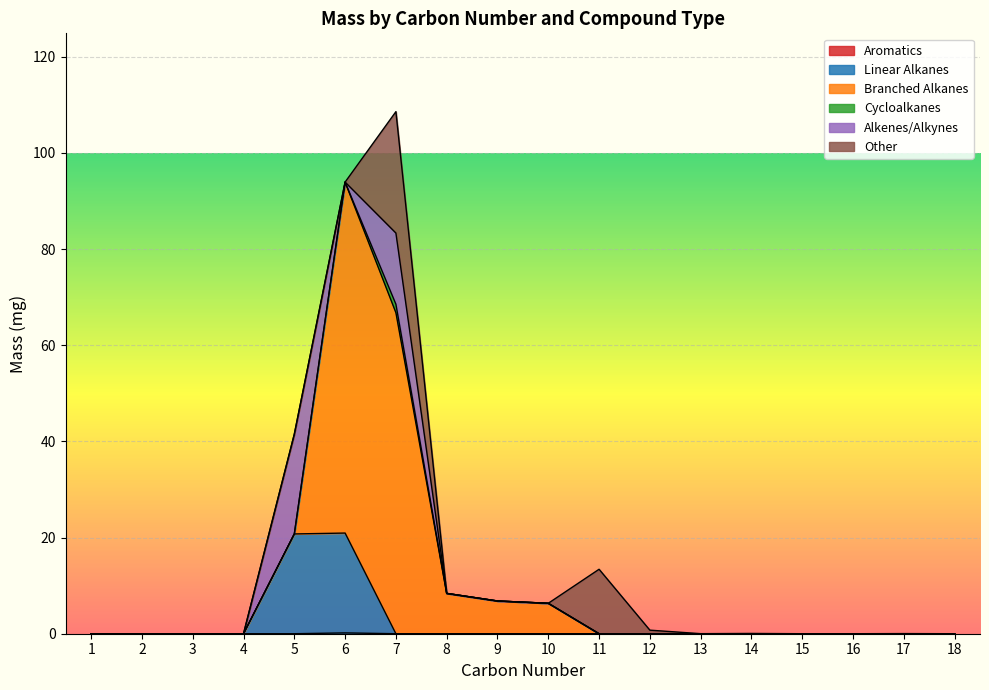

What are all the series names shown in the legend?

Aromatics, Linear Alkanes, Branched Alkanes, Cycloalkanes, Alkenes/Alkynes, Other